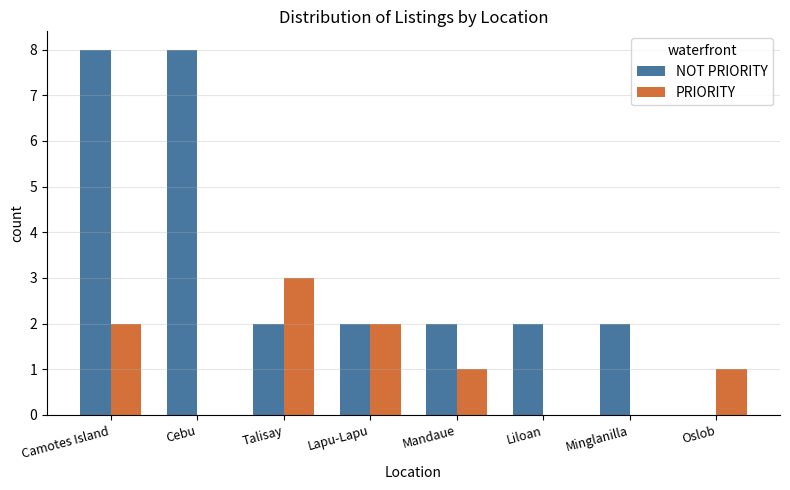

What is the highest value of the NOT PRIORITY series?

8